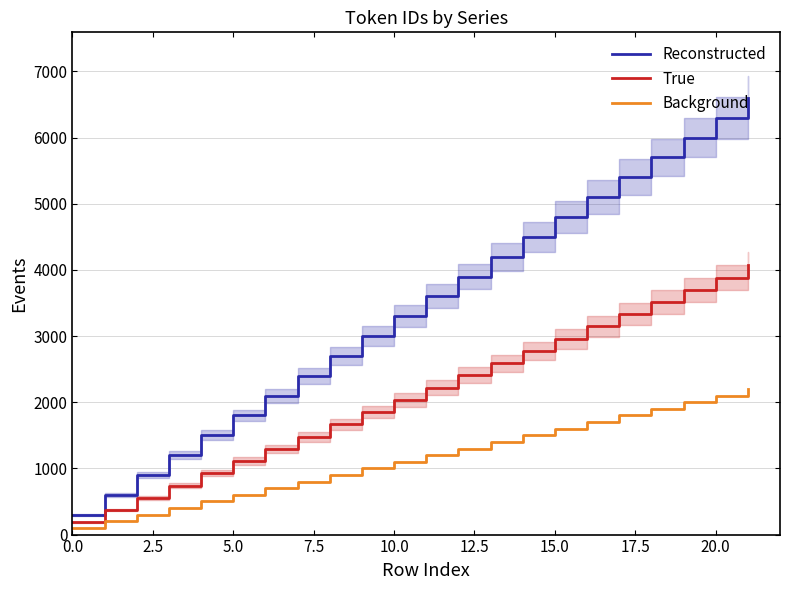

How many values in the Reconstructed series exceed 3600?

10